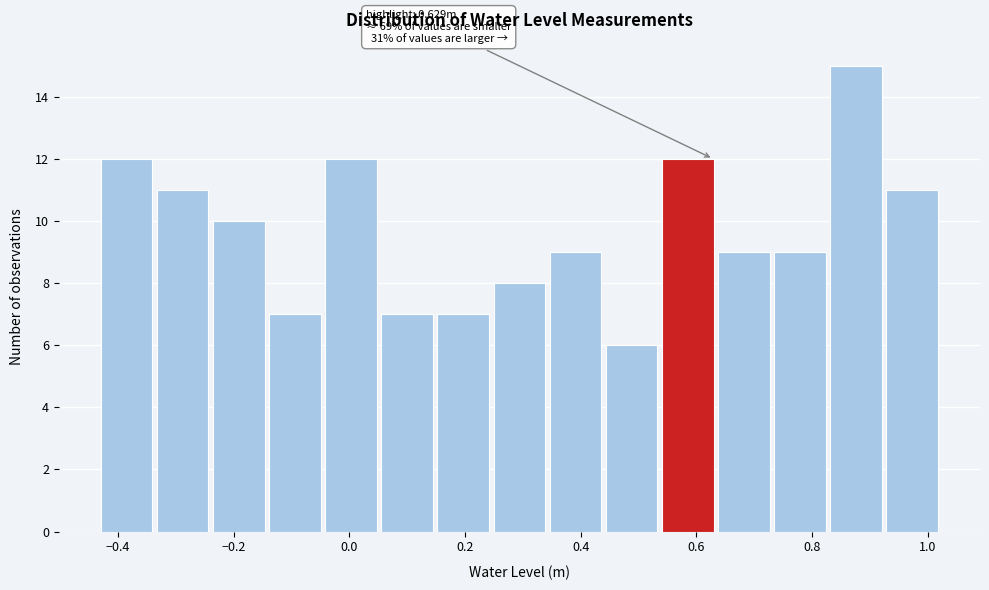

Which range on the x-axis has the tallest bar?

0.84 to 0.92